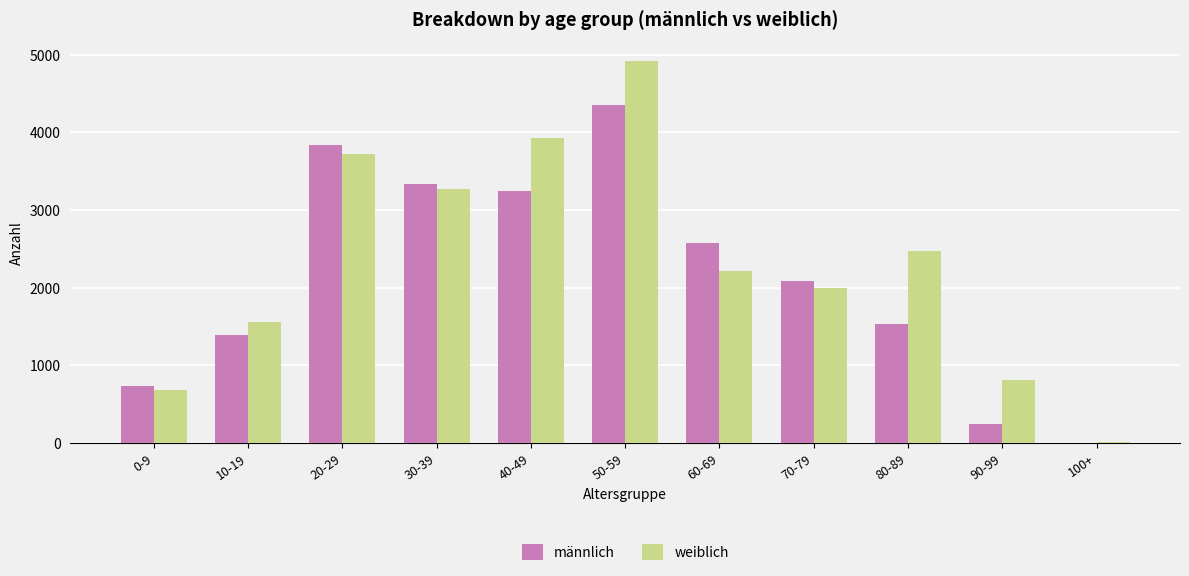

The value of männlich at 100+ is 0. True or false?

True